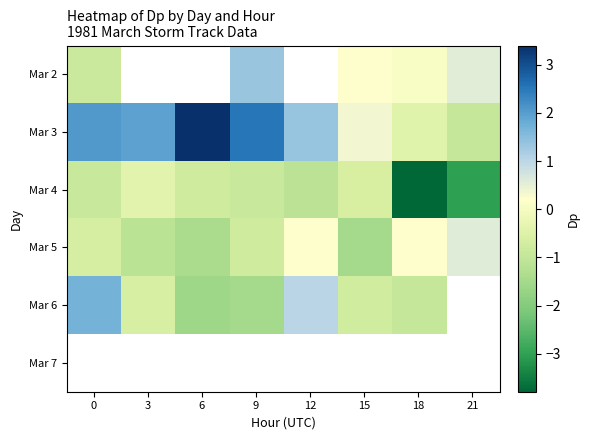

Which category has the lowest value across all series?

18